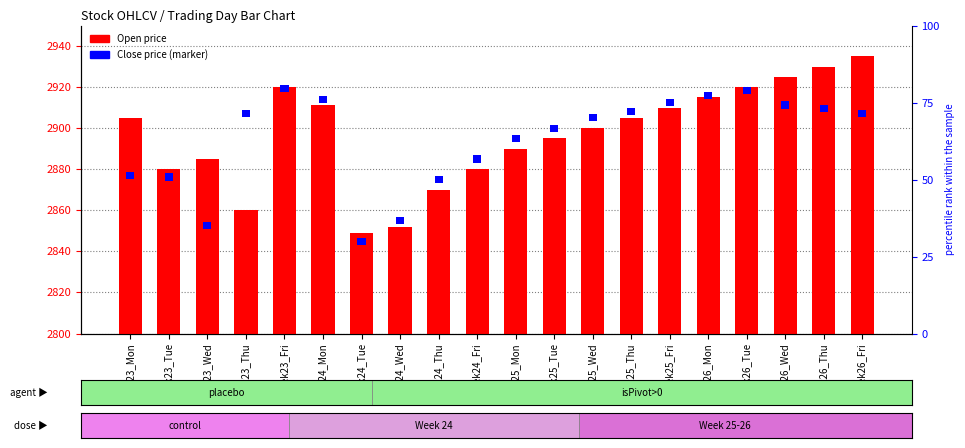

How many data points does each series have?

20